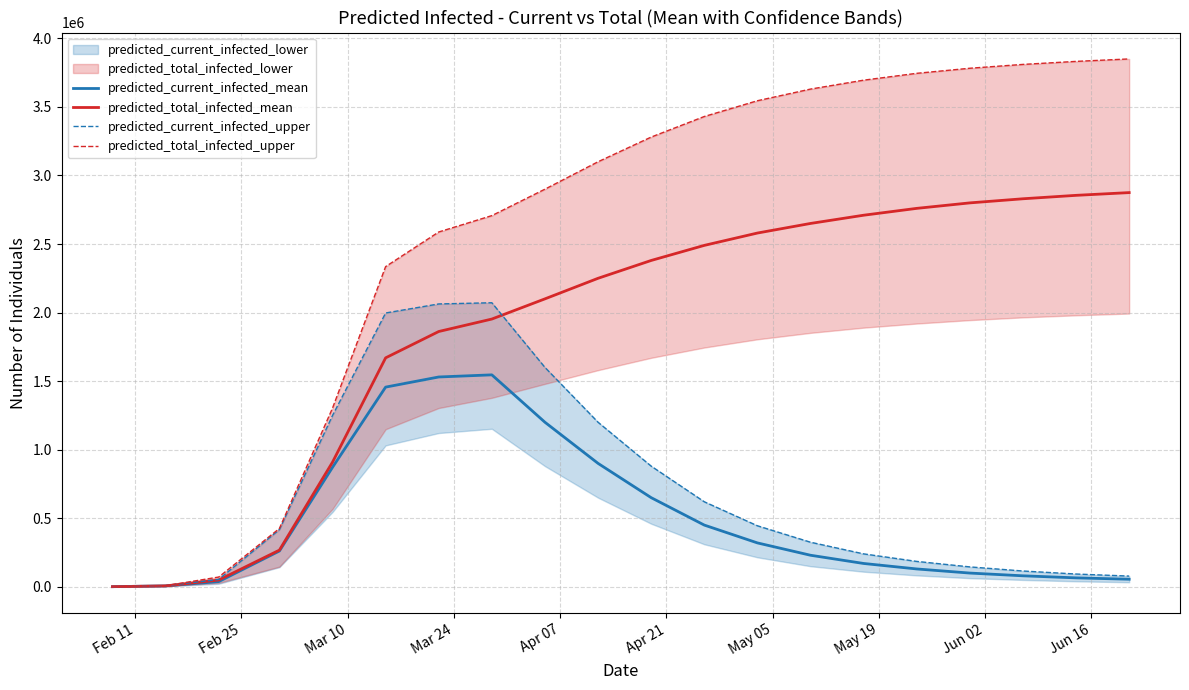

True or false: predicted_total_infected_mean and predicted_current_infected_mean cross at least once.

False